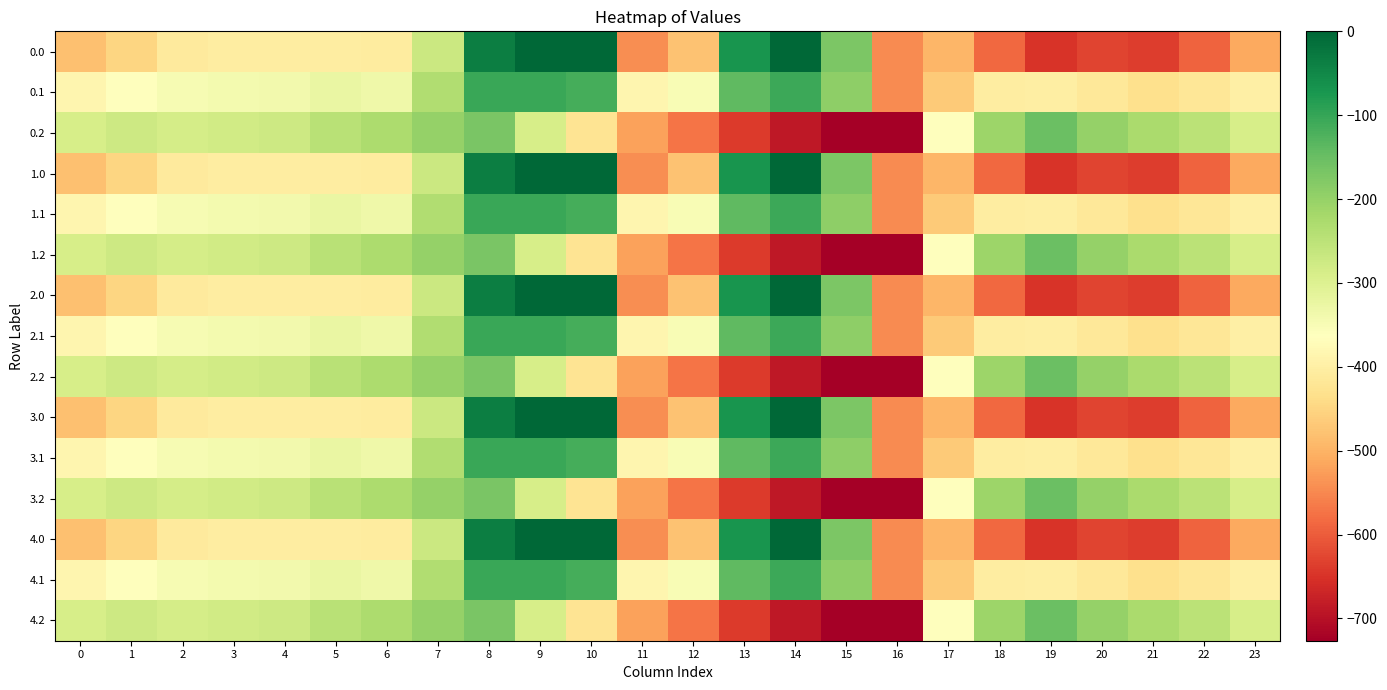

What is the difference between the highest and lowest values at 15?

553.0